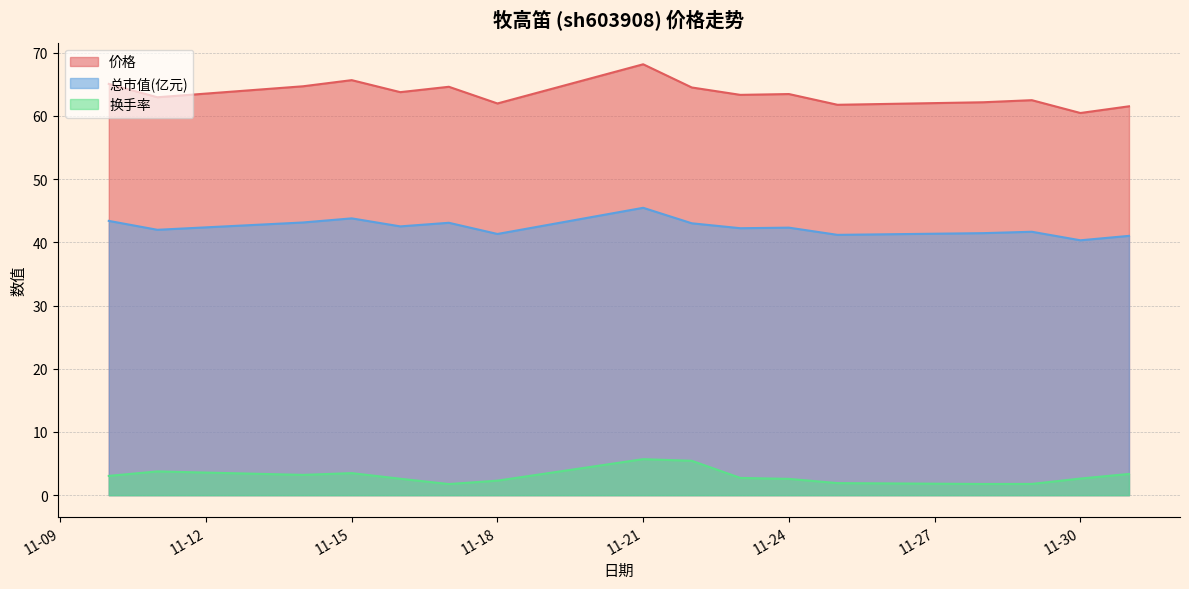

True or false: 价格 and 换手率 cross at least once.

False